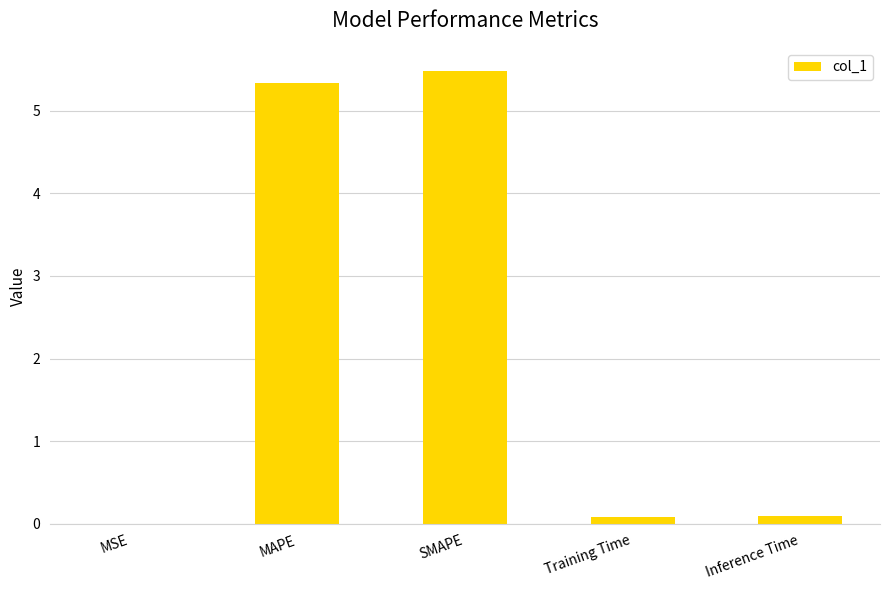

The chart shows a value of 7.8 at MAPE. True or false?

False